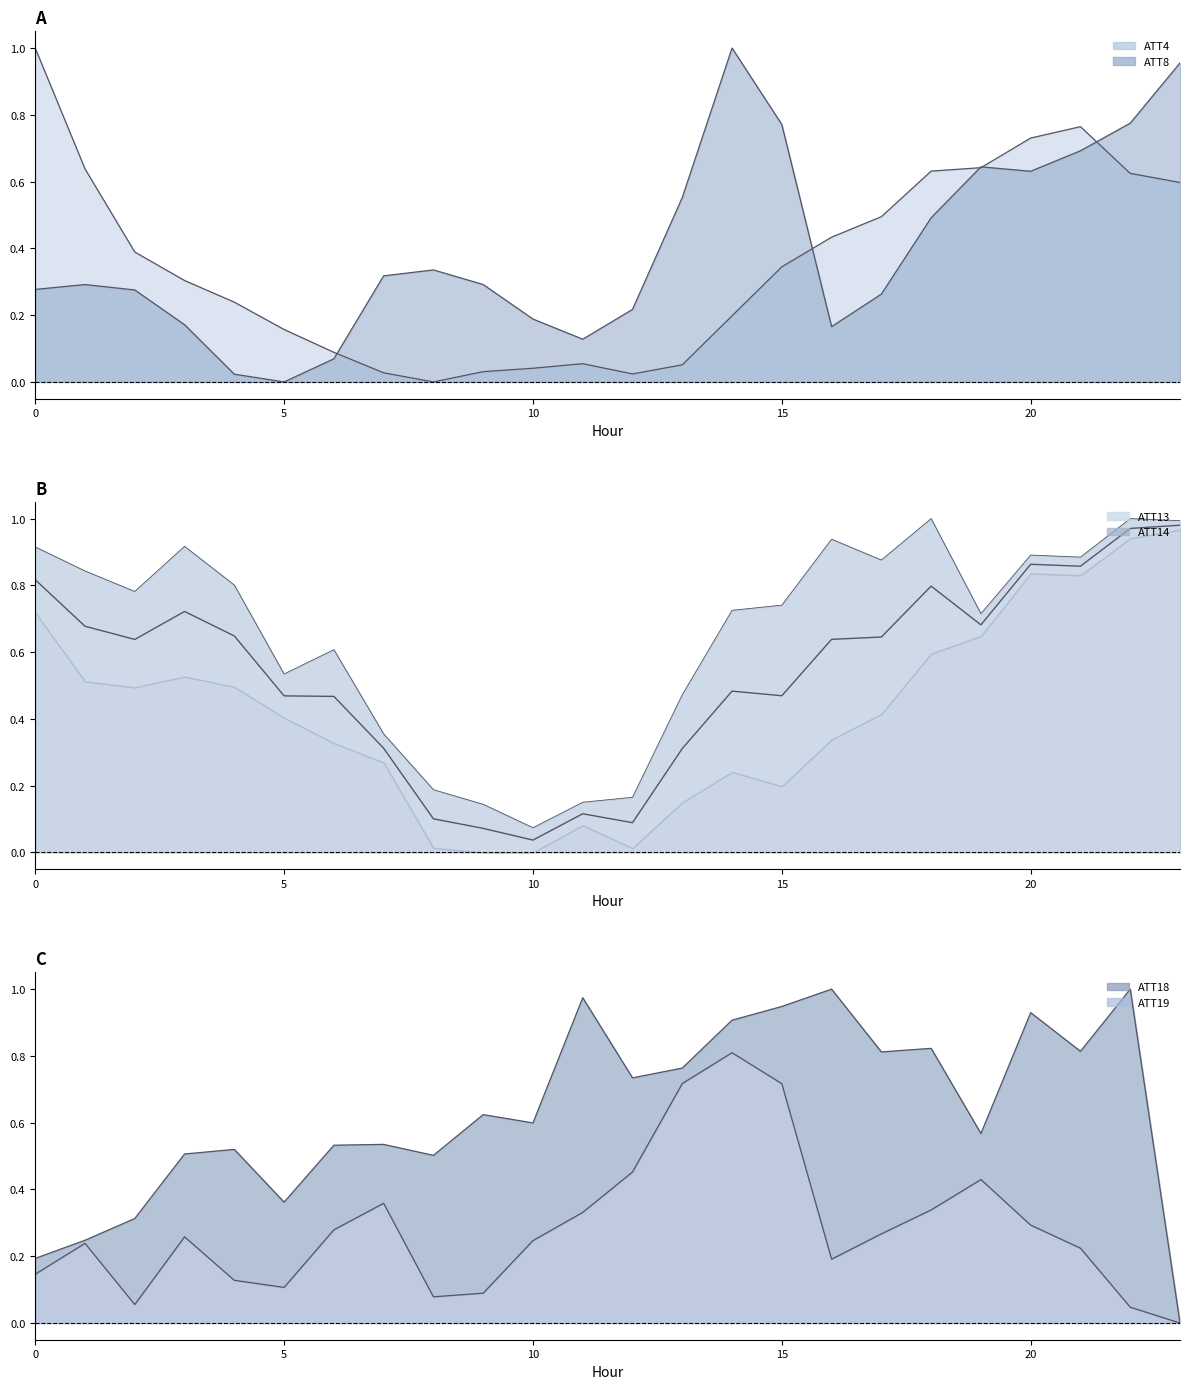

At which category does ATT13 reach its first local valley?

2